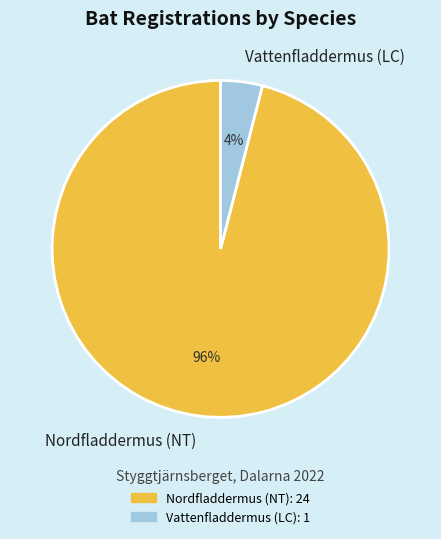

What is the ratio of the value at Nordfladdermus (NT) to the value at Vattenfladdermus (LC)?

24.0